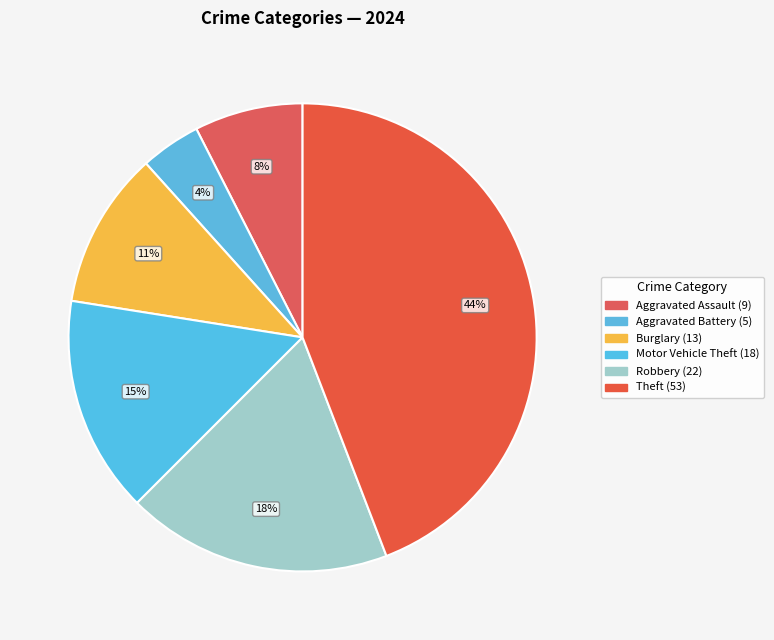

Count the number of slices in the pie.

6